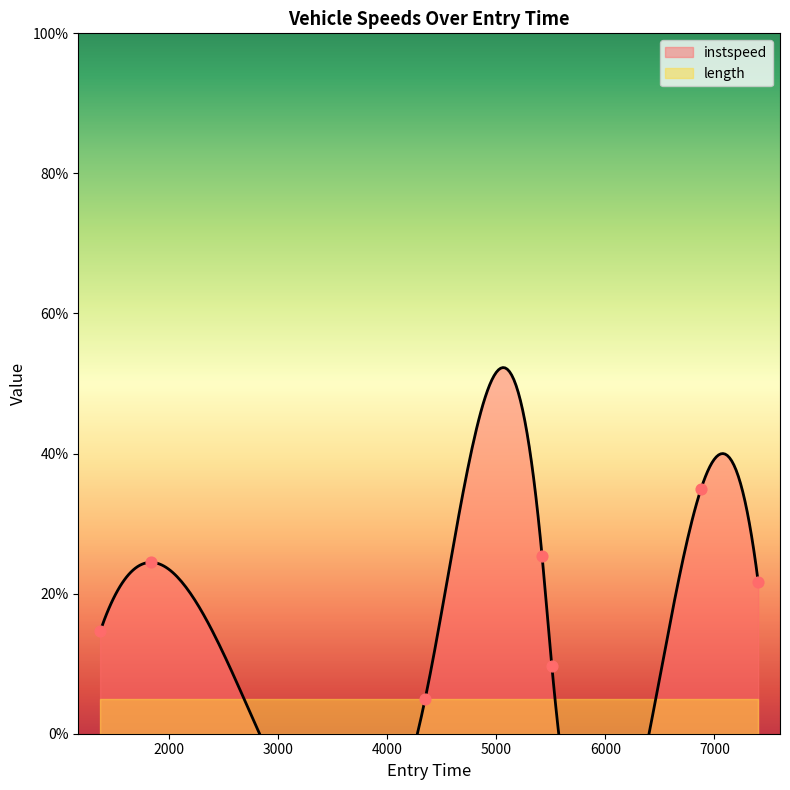

Between 5421.5376781660625 and 6878.0, which is larger?

6878.0